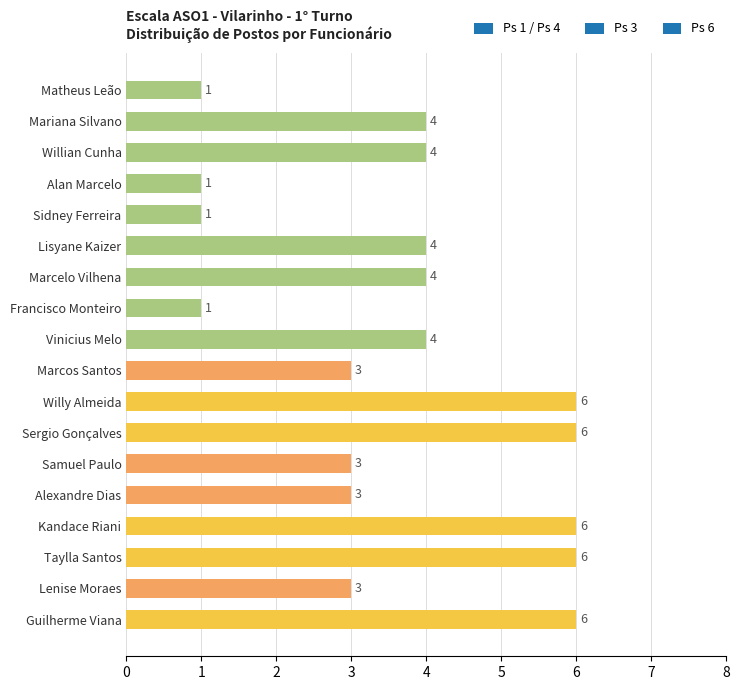

What is the greatest value displayed?

6